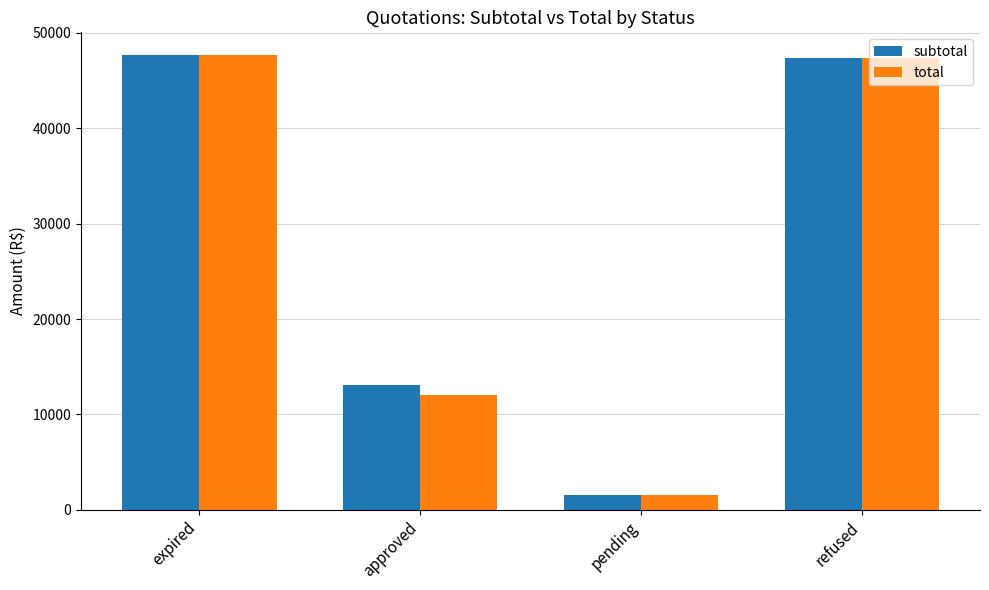

What is the value of the subtotal bar at the 1st from the left?

47670.0